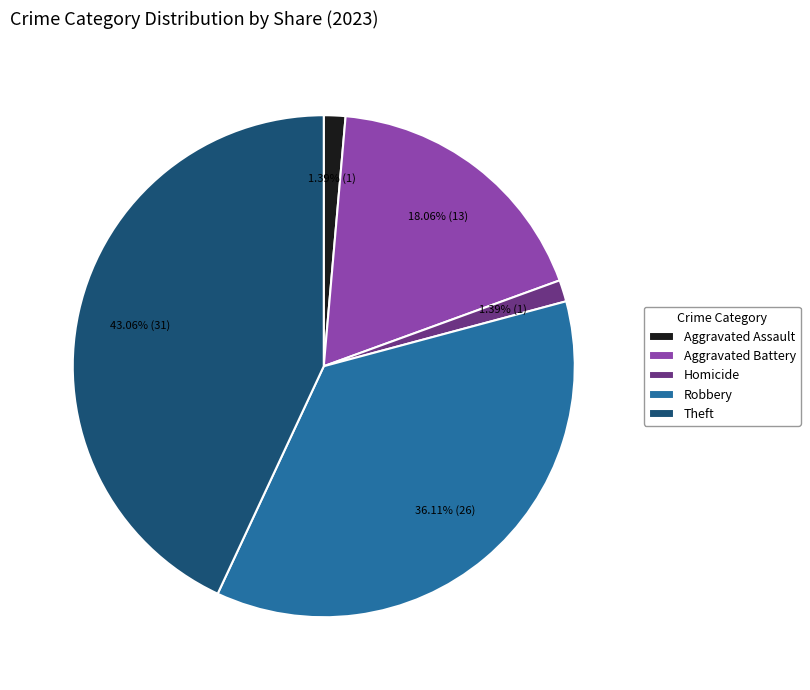

Combined, do Aggravated Battery and Theft account for over 50%?

Yes